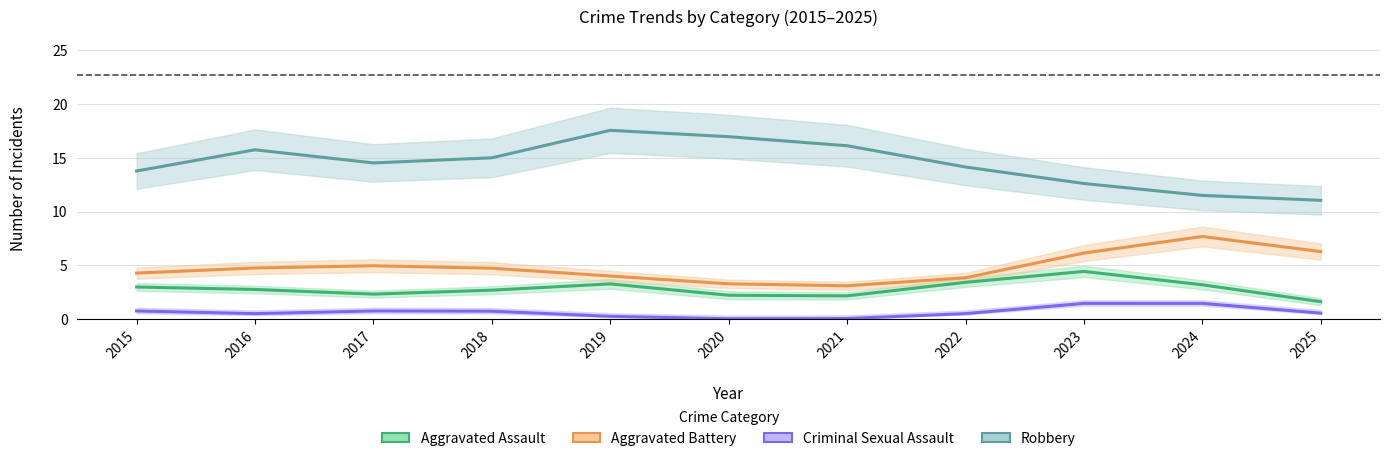

What is the difference between the maximum and minimum values in the Criminal Sexual Assault series?

1.4